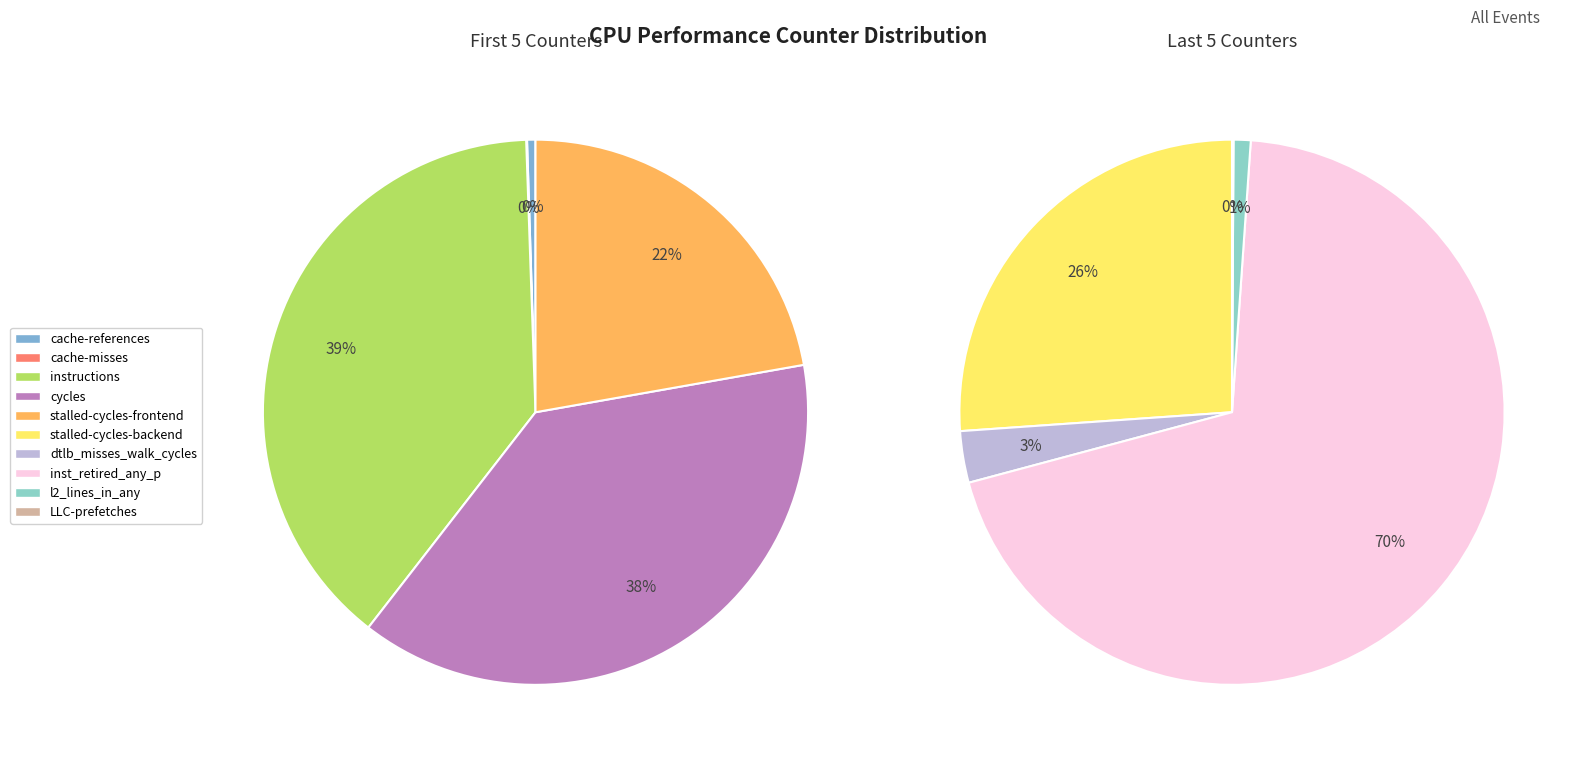

Does any single category account for the majority?

No